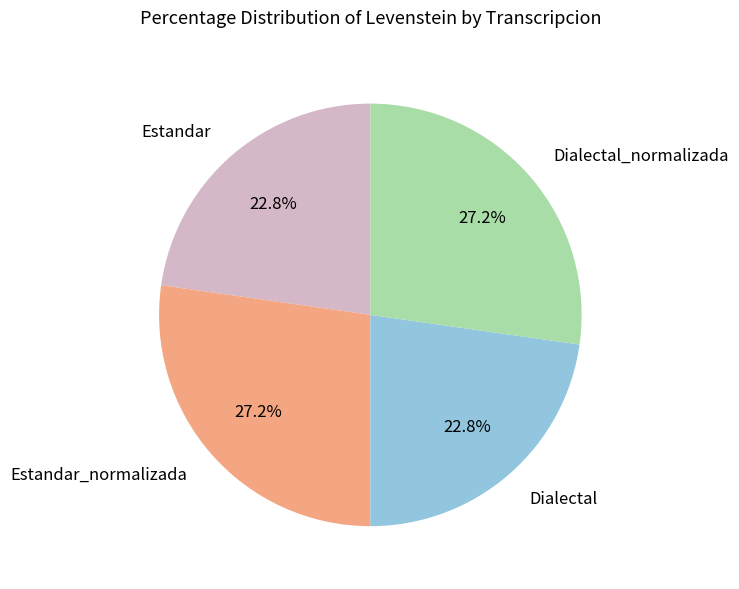

To the nearest percent, what portion does Estandar represent?

23%